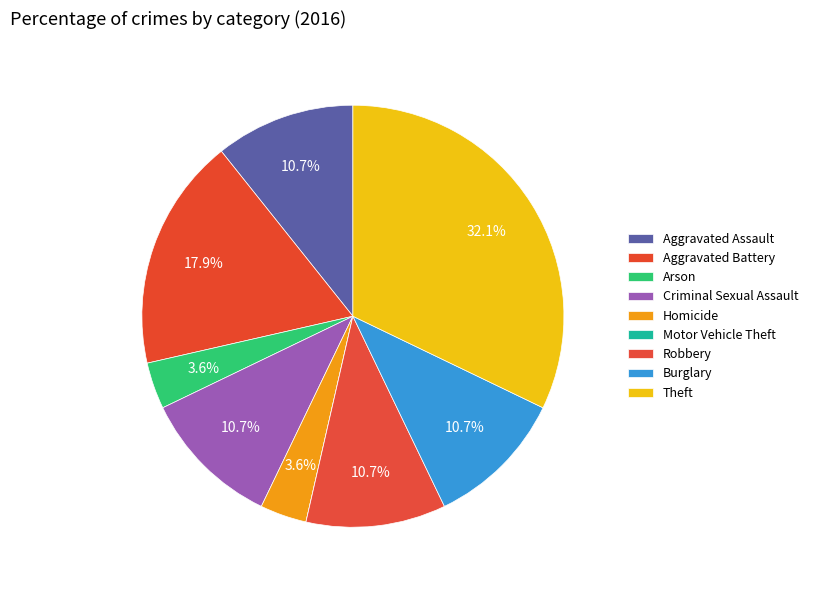

What is the largest slice in the pie chart?

Theft